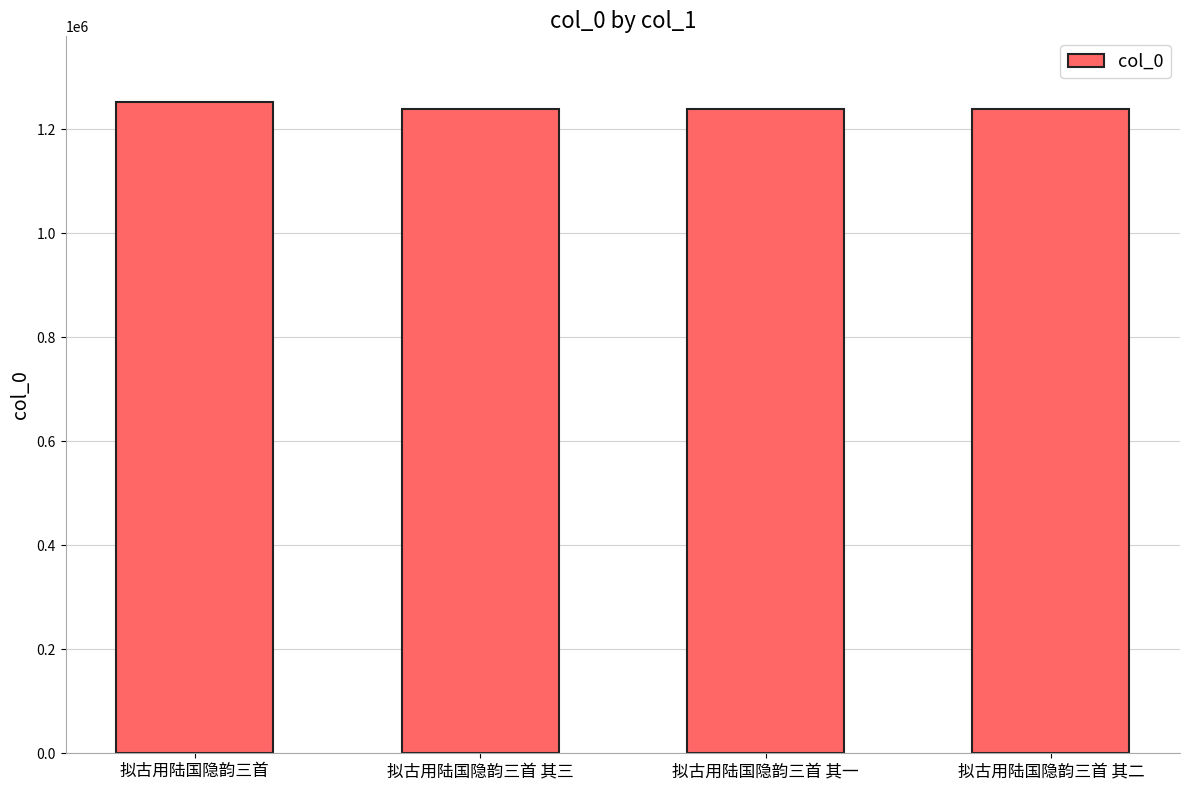

Does the chart contain any negative values?

No